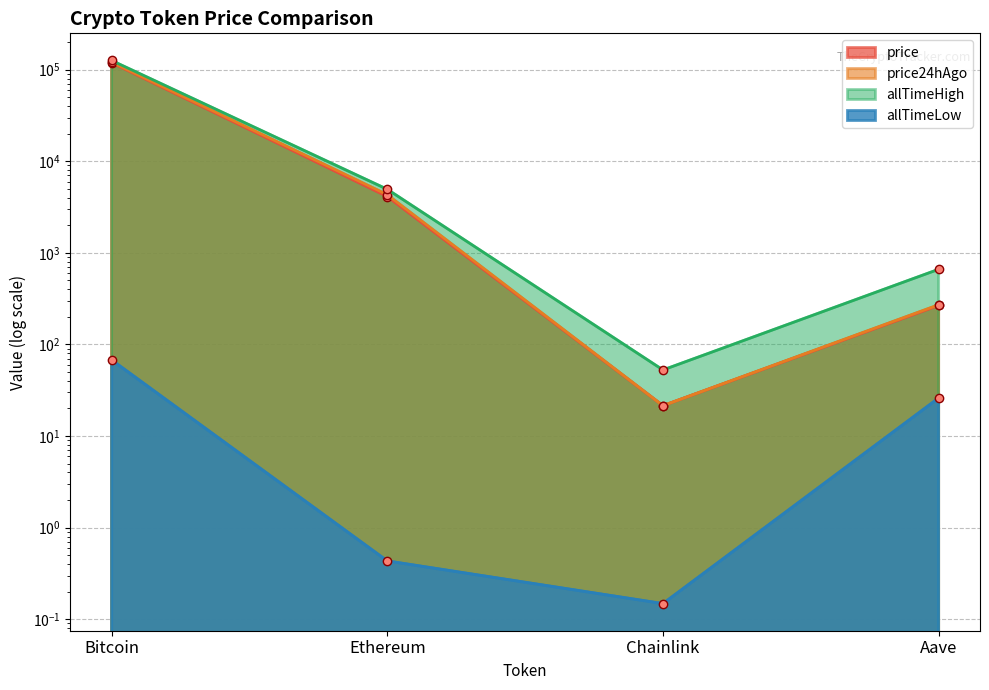

What is the label of the 1st point from the right?

Aave